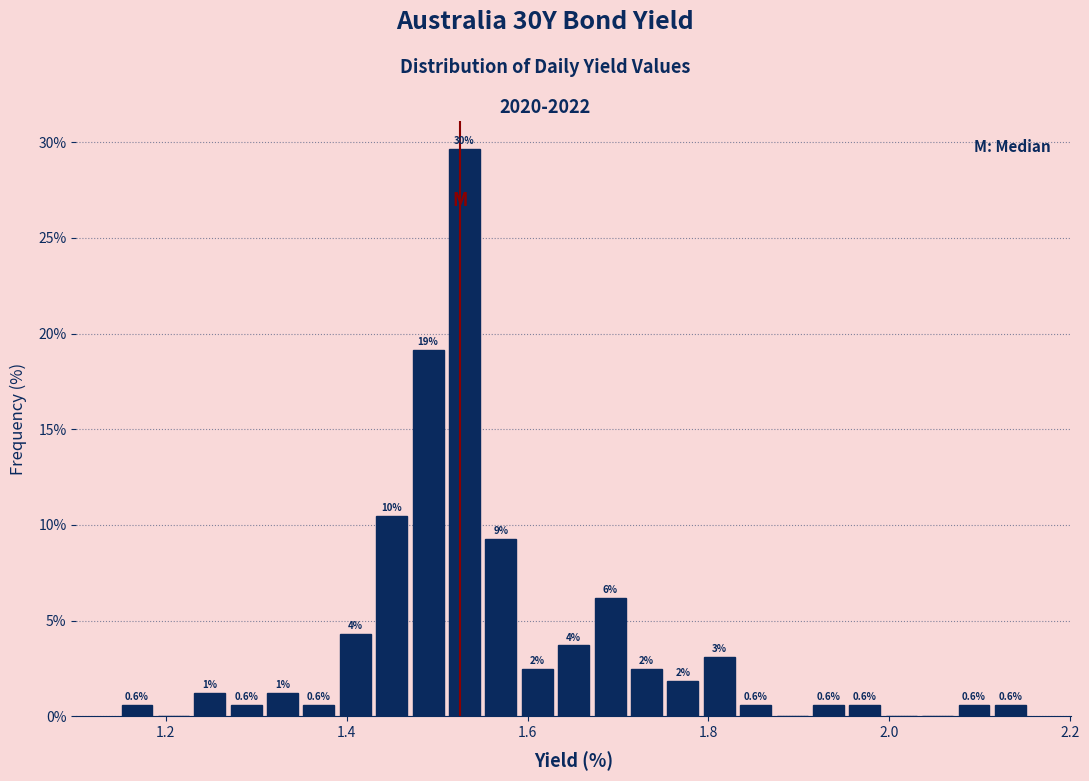

Read against the x-axis, roughly where is the centre of the tallest bar?

1.54